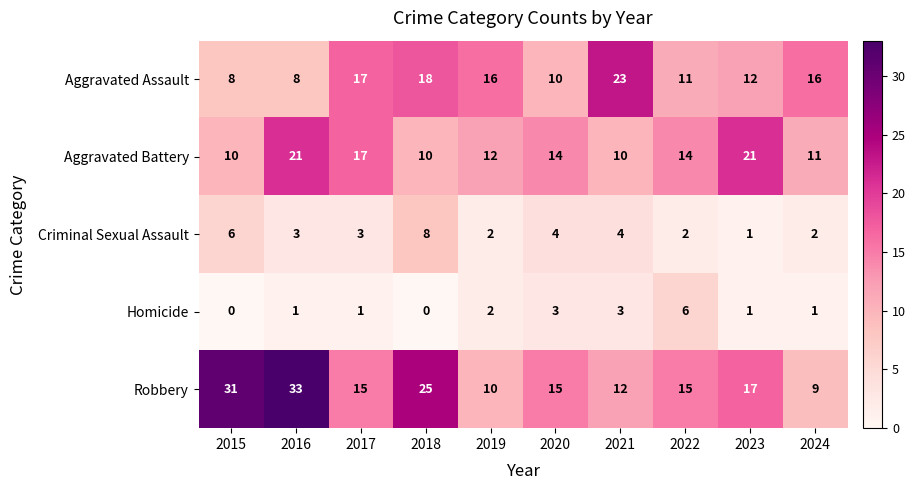

At 2021, list the series in order from largest to smallest.

Aggravated Assault, Robbery, Aggravated Battery, Criminal Sexual Assault, Homicide